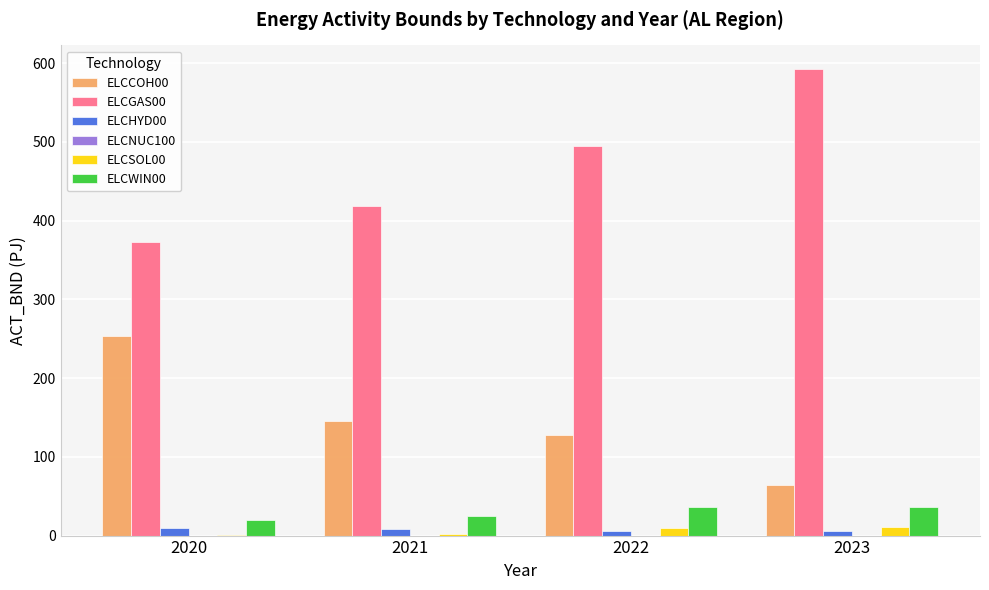

Is it true that ELCGAS00 equals 372.6 at 2020?

True